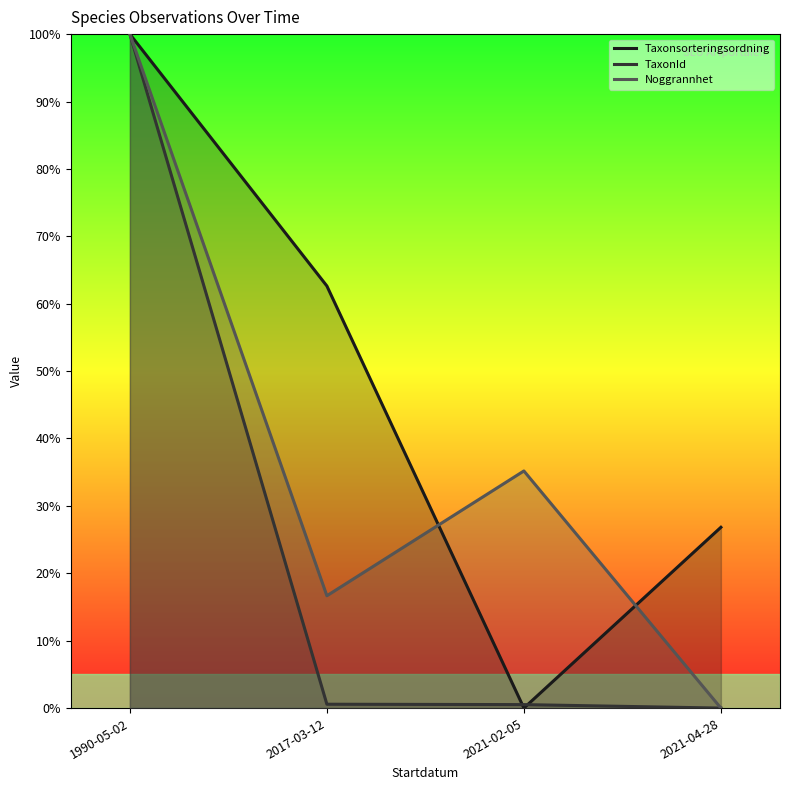

What value does the Noggrannhet series have at 1990-05-02?

100.0